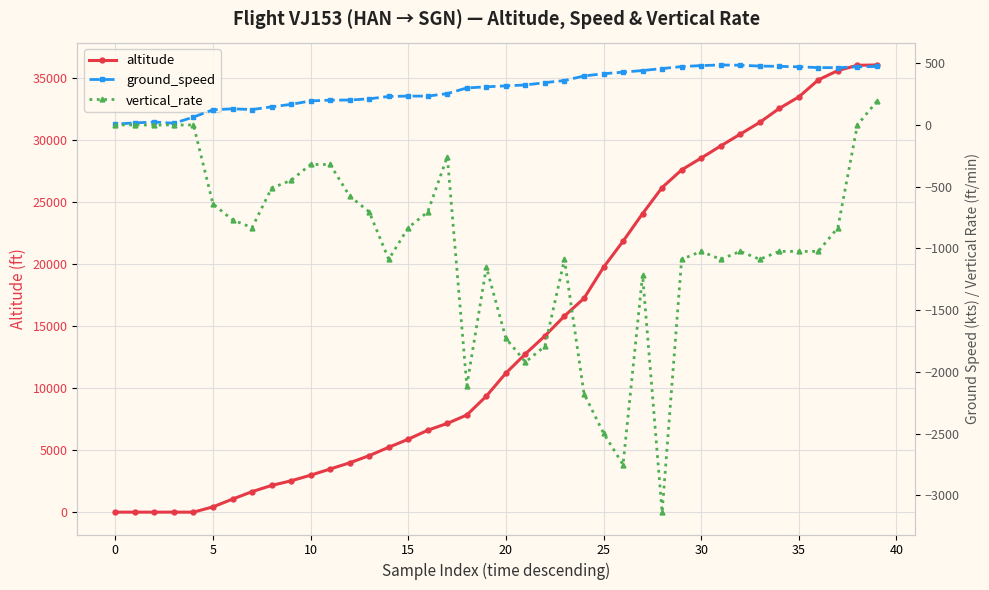

True or false: altitude and vertical_rate intersect in this chart.

False